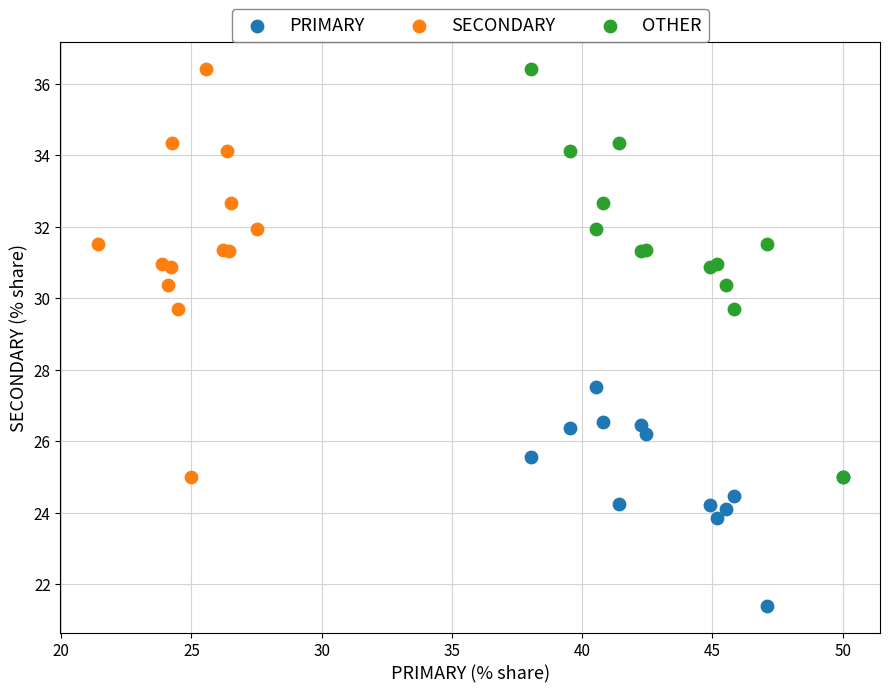

Which series contains the lowest Y value?

PRIMARY